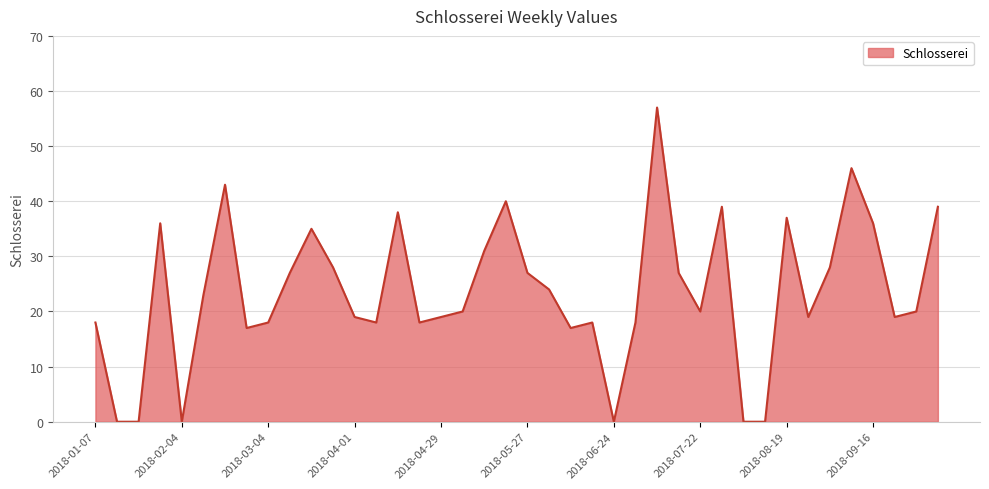

What is the greatest value displayed?

57